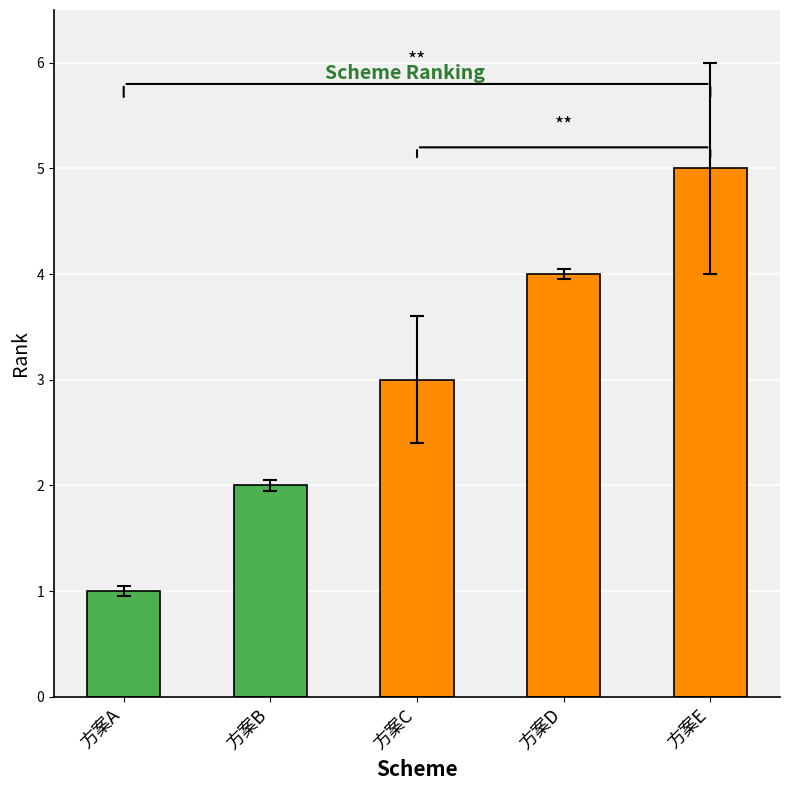

Which has a higher value, 方案E or 方案C?

方案E